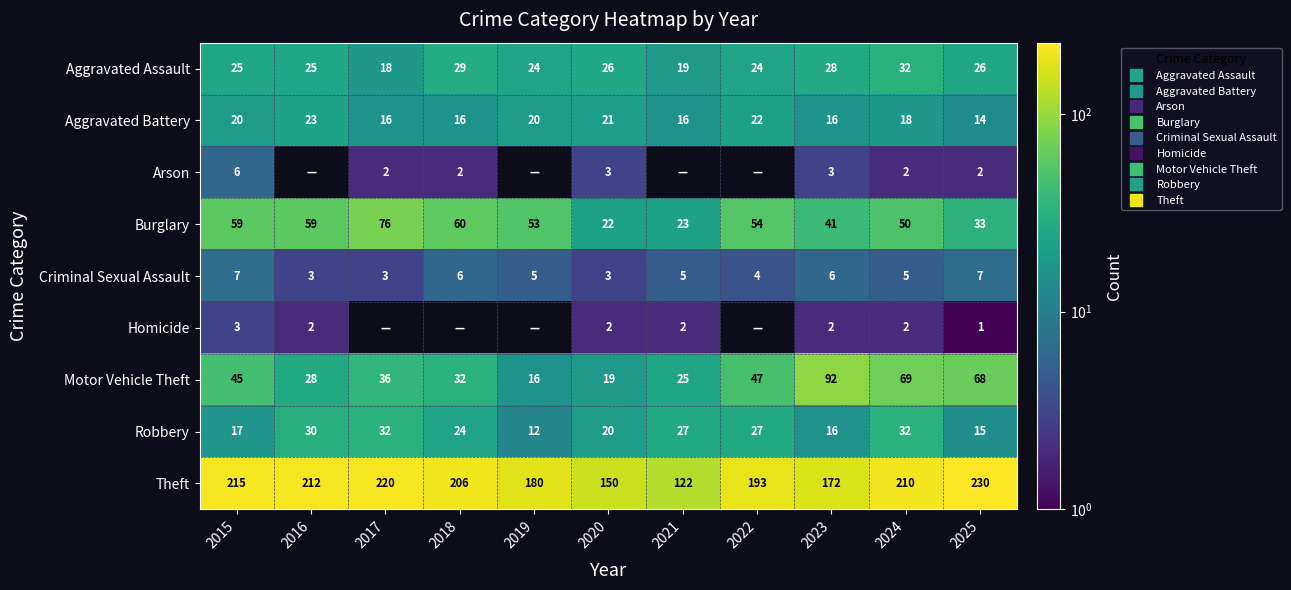

The value of Theft at 2025 is 230. True or false?

True